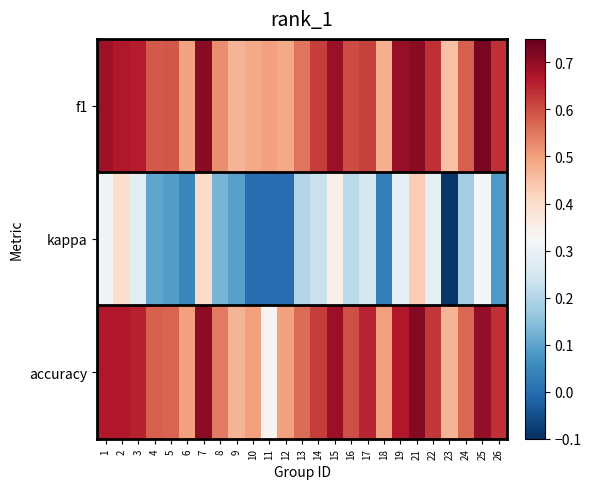

Reading left to right, extract all data points from this chart.

f1: 1=0.7	2=0.7	3=0.7	4=0.6	5=0.6	6=0.5	7=0.7	8=0.5	9=0.5	10=0.5	11=0.5	12=0.5	13=0.6	14=0.6	15=0.7	16=0.6	17=0.6	18=0.5	19=0.7	21=0.7	22=0.6	23=0.4	24=0.6	25=0.7	26=0.6
kappa: 1=0.3	2=0.4	3=0.3	4=0.1	5=0.1	6=0.0	7=0.4	8=0.1	9=0.1	10=0.0	11=0.0	12=0.0	13=0.2	14=0.2	15=0.4	16=0.2	17=0.3	18=0.0	19=0.3	21=0.4	22=0.3	23=-0.1	24=0.2	25=0.3	26=0.1
accuracy: 1=0.7	2=0.7	3=0.7	4=0.6	5=0.6	6=0.5	7=0.7	8=0.5	9=0.5	10=0.5	11=0.3	12=0.5	13=0.6	14=0.6	15=0.7	16=0.6	17=0.7	18=0.5	19=0.7	21=0.7	22=0.6	23=0.5	24=0.6	25=0.7	26=0.6